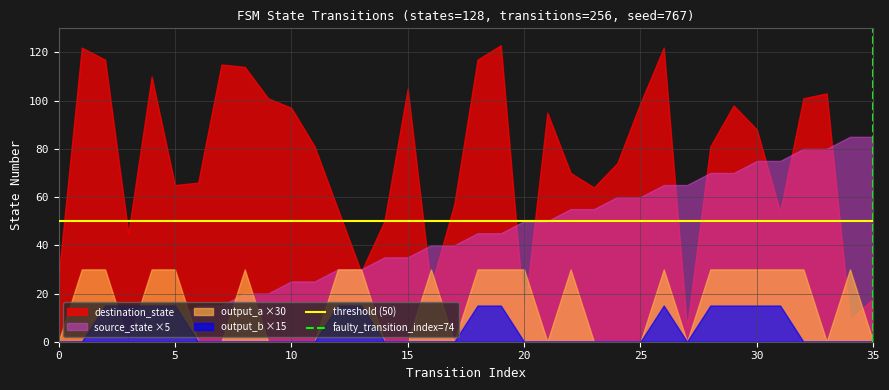

At how many categories does at least one series exceed 2?

36